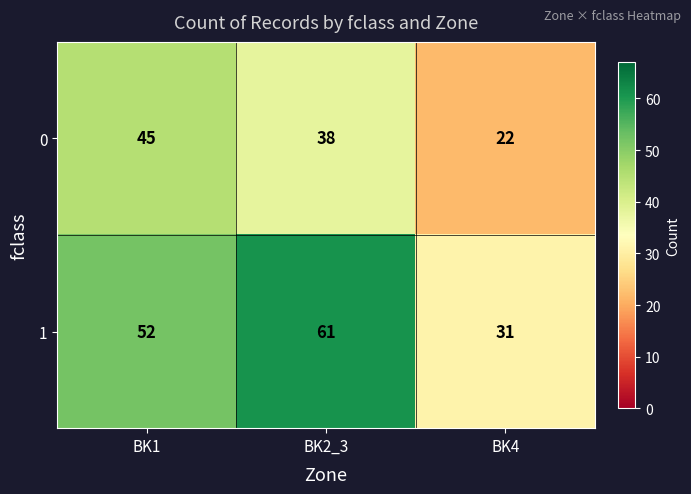

How many data points in 0 are less than 38?

1